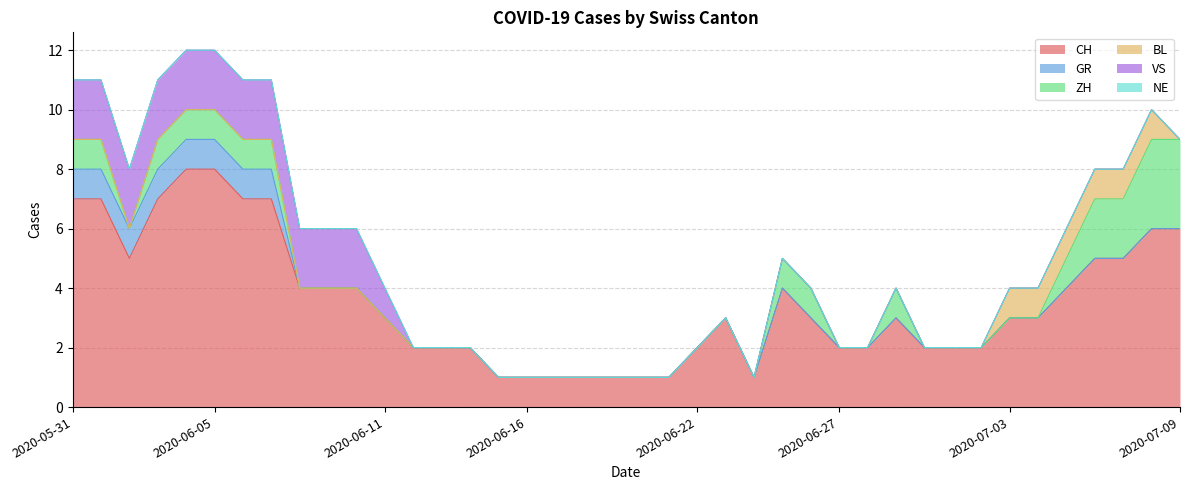

True or false: GR has a value of 2 at 2020-06-07.

False